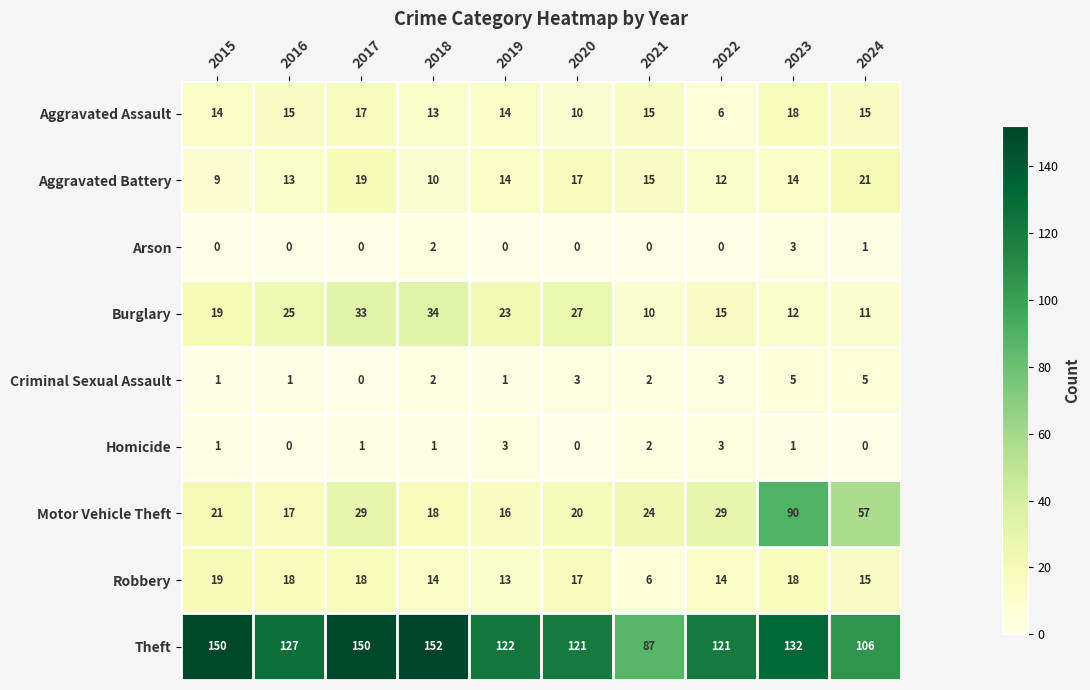

What is the sum of all Aggravated Assault values?

137